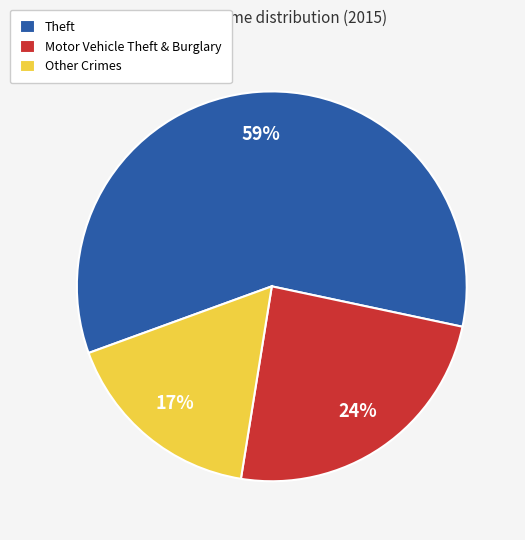

Which slice is the smallest?

Other Crimes